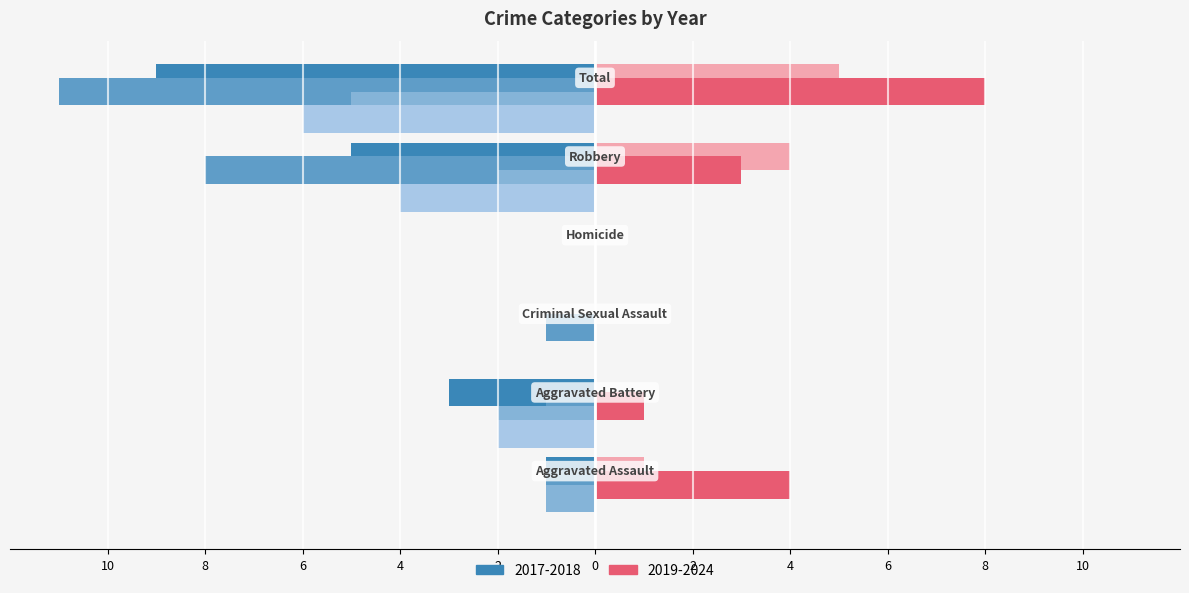

What is the value of the Year 2024 bar at the 6th from the left?

8